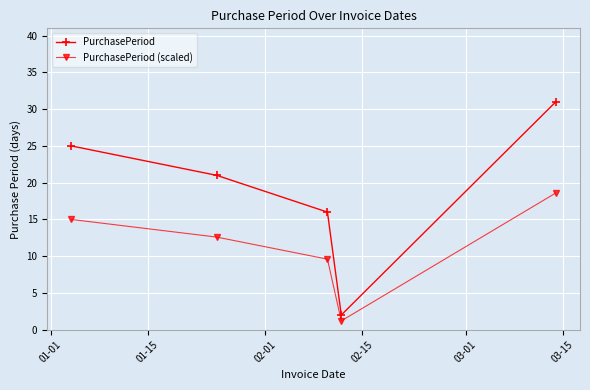

How many lines are shown in the chart?

2